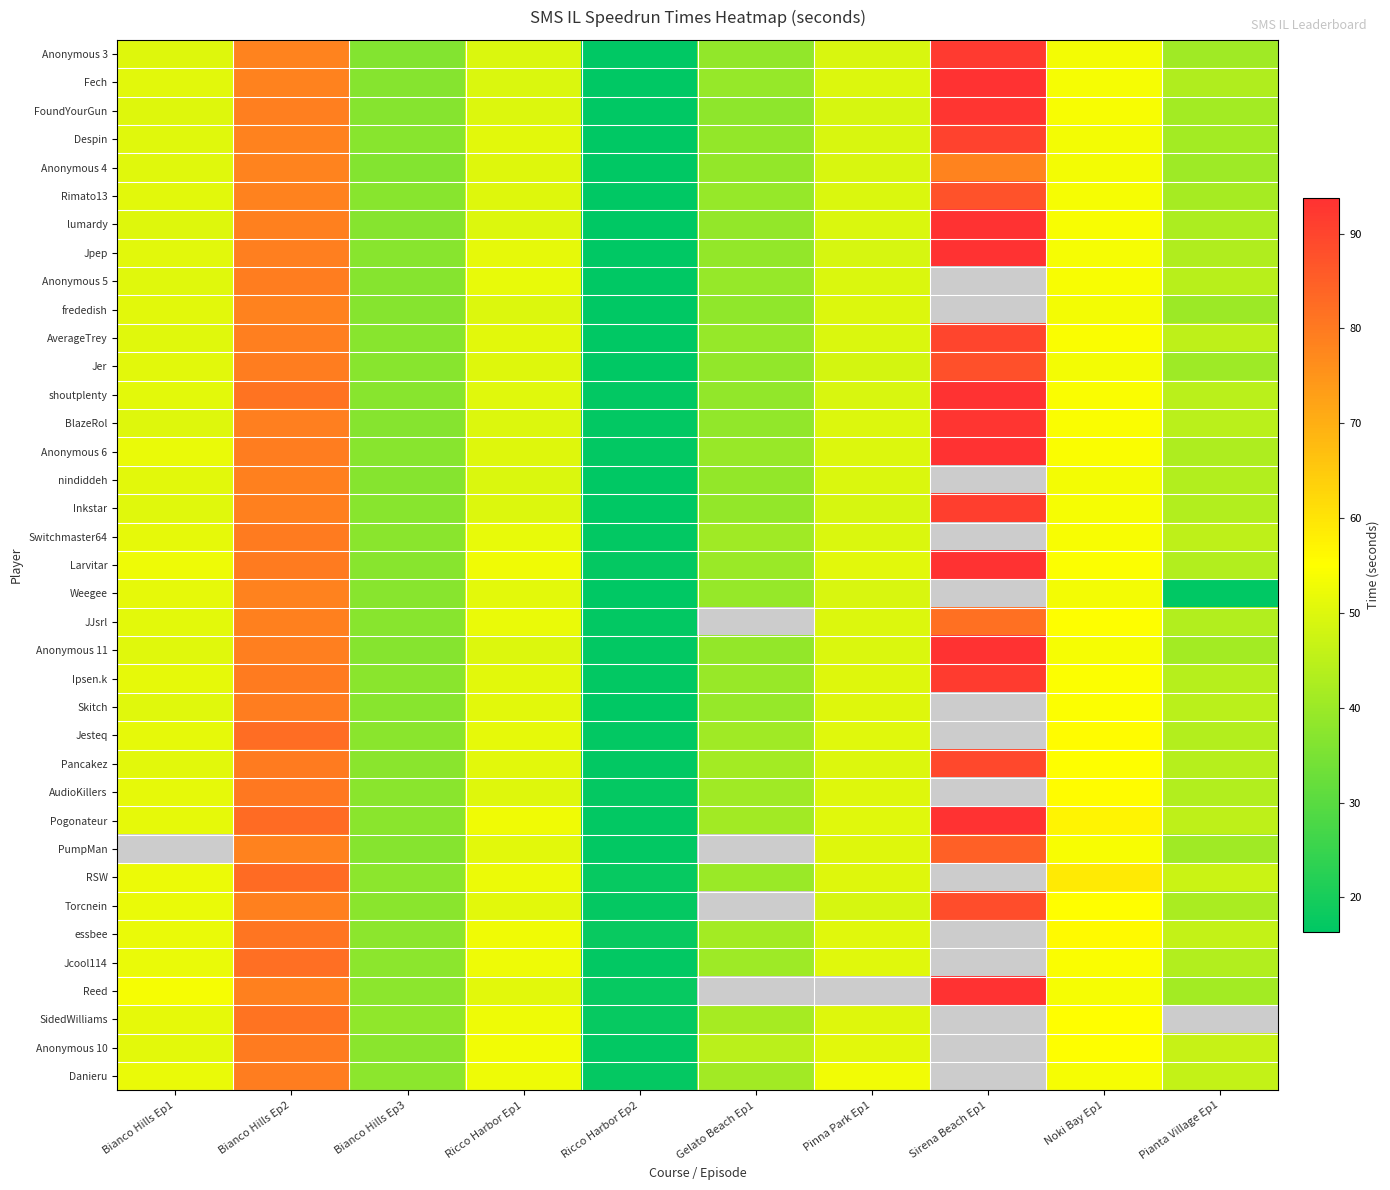

How many distinct data groups are displayed?

37